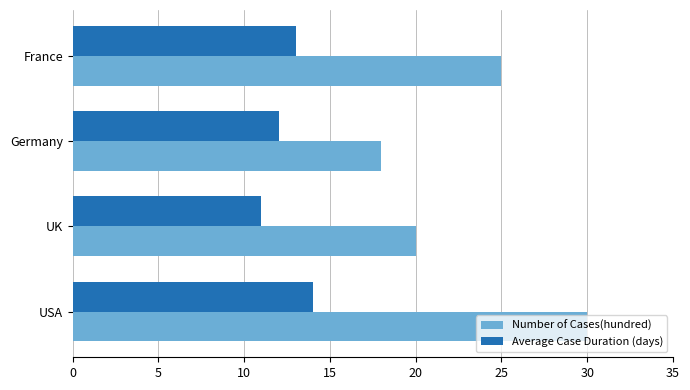

List the series in order of their overall mean, lowest first.

Average Case Duration (days), Number of Cases(hundred)